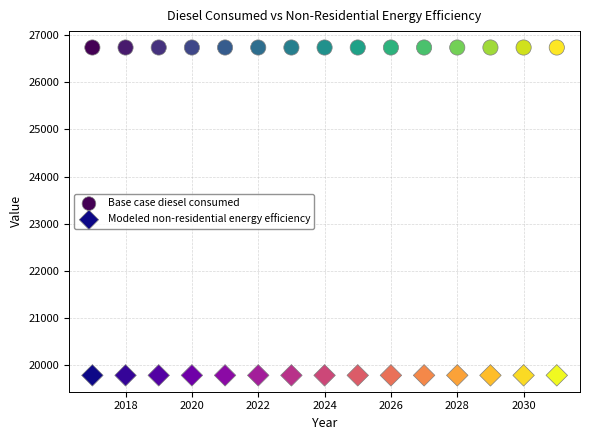

Which series reaches the maximum Y coordinate?

Base case diesel consumed